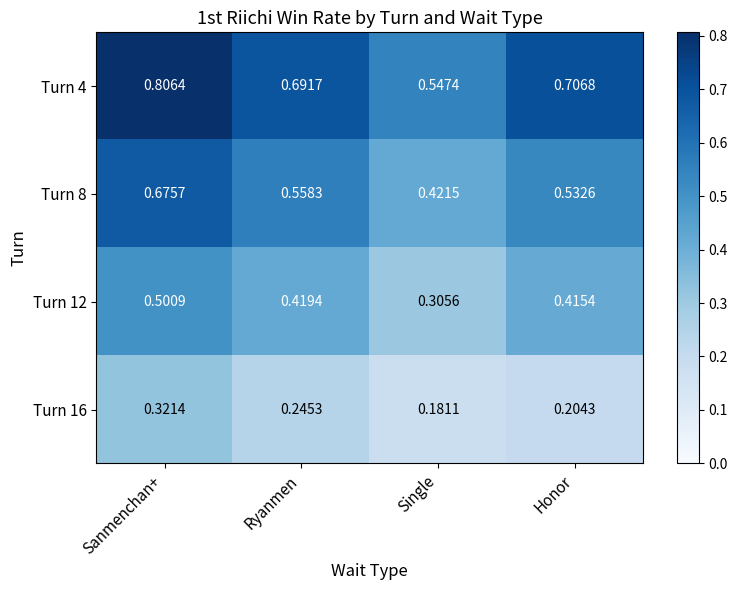

Is the value of Turn 16 at Sanmenchan+ greater than the value of Turn 4 at Sanmenchan+?

No